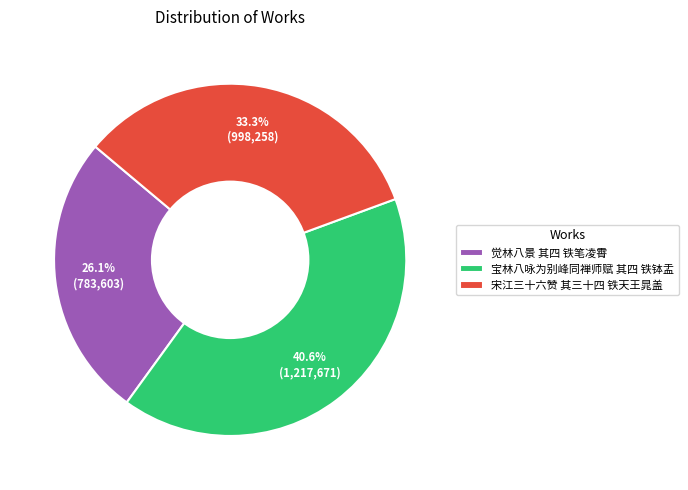

What percentage is the 宝林八咏为别峰同禅师赋 其四 铁钵盂 slice, to the nearest percent?

41%